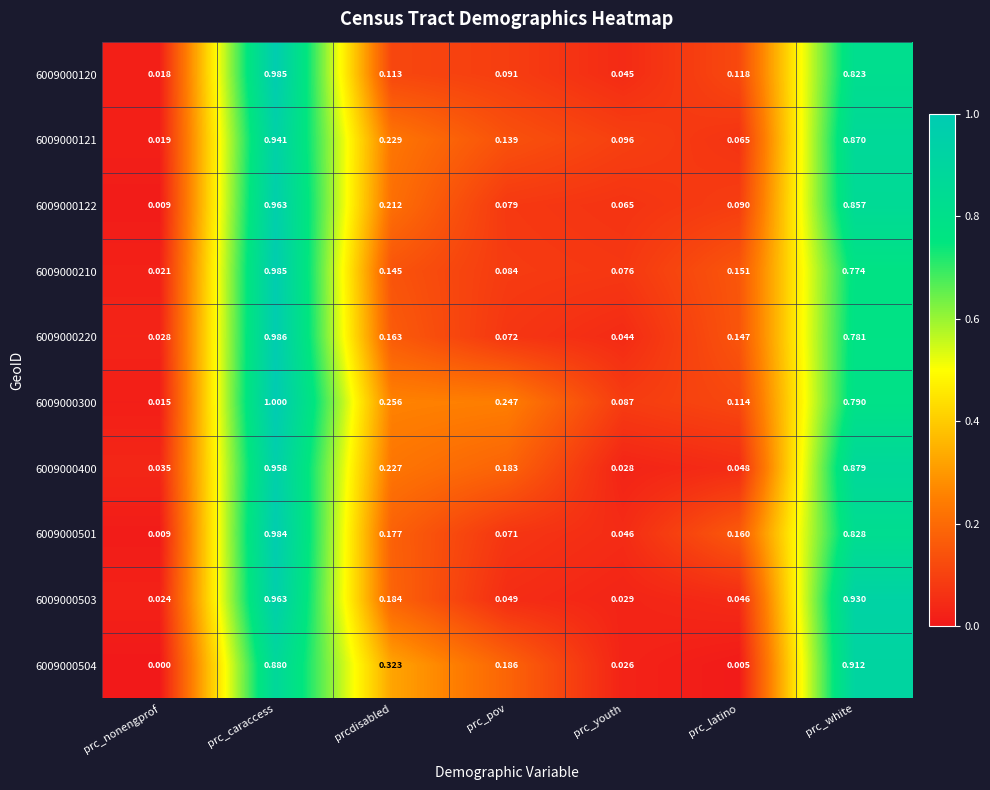

Which label corresponds to the largest value in the chart?

prc_caraccess